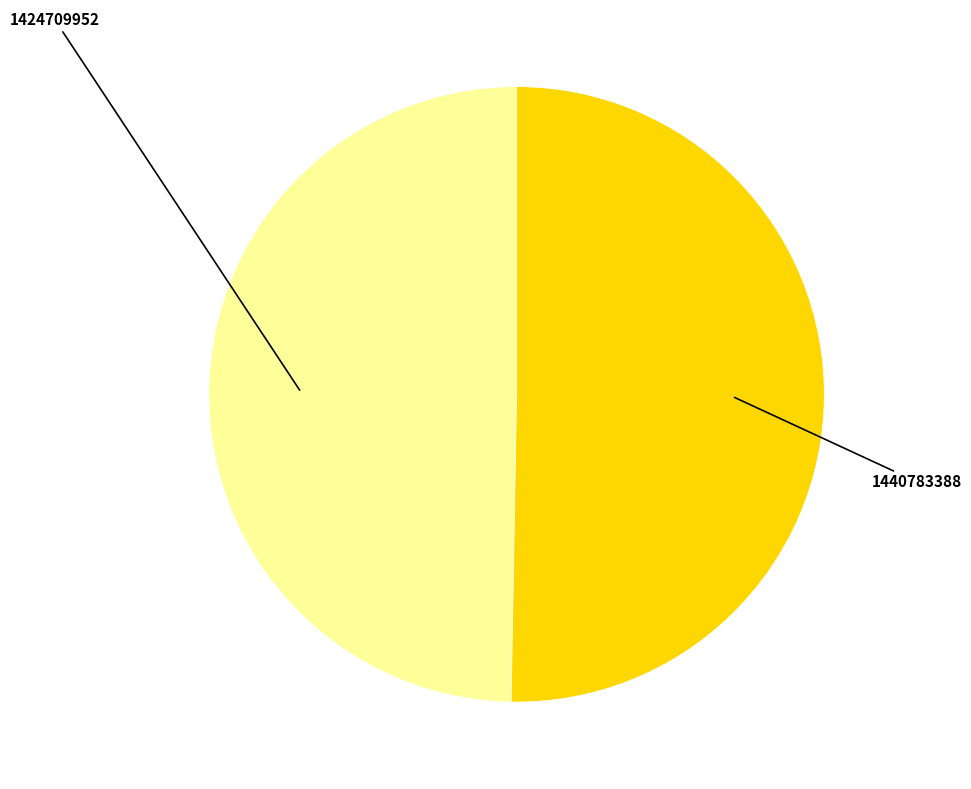

Which category has the smallest portion of the pie?

1424709952